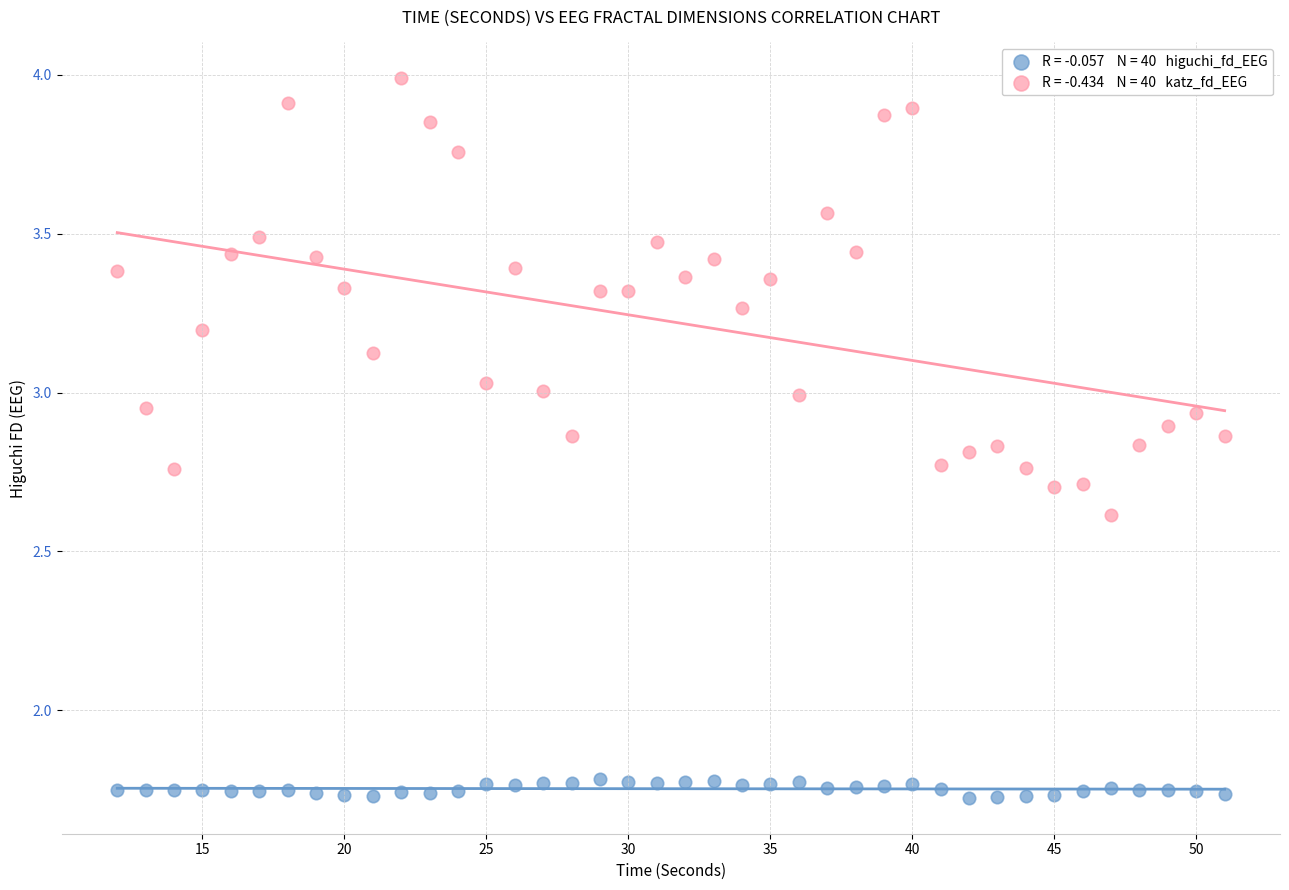

Across all data points, what is the range of X values (max minus min)?

39.0